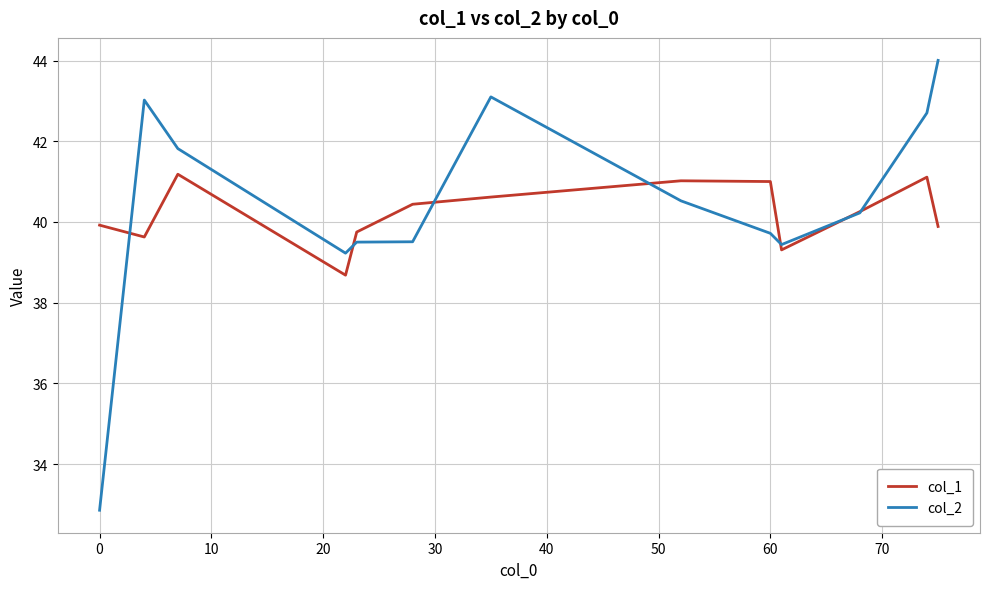

What is the smallest value displayed?

32.9